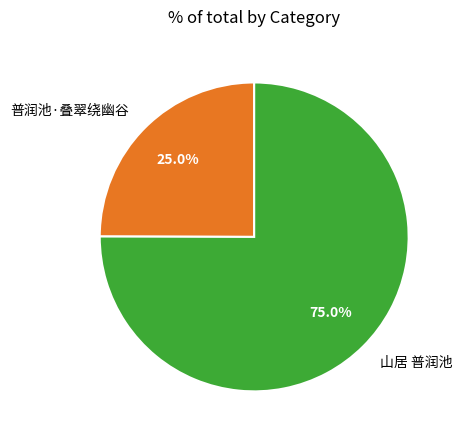

Which slice represents more than half of the pie?

山居 普润池